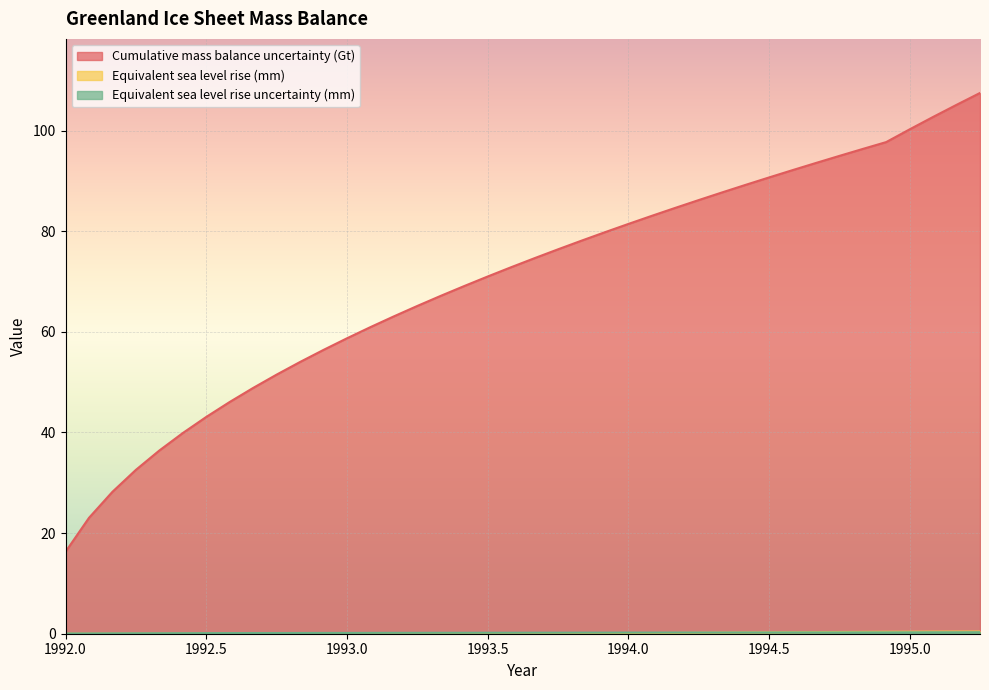

Reading left to right, list all the values displayed in this chart.

Cumulative mass balance uncertainty (Gt): 1992.0=16.3	1992.0833=23.0	1992.1667=28.2	1992.25=32.6	1992.3333=36.4	1992.4167=39.9	1992.5=43.1	1992.5833=46.1	1992.6667=48.8	1992.75=51.5	1992.8333=54.0	1992.9167=56.4	1993.0=58.7	1993.0833=60.9	1993.1667=63.1	1993.25=65.1	1993.3333=67.1	1993.4167=69.1	1993.5=71.0	1993.5833=72.8	1993.6667=74.6	1993.75=76.4	1993.8333=78.1	1993.9167=79.8	1994.0=81.4	1994.0833=83.0	1994.1667=84.6	1994.25=86.2	1994.3333=87.7	1994.4167=89.2	1994.5=90.7	1994.5833=92.1	1994.6667=93.5	1994.75=95.0	1994.8333=96.3	1994.9167=97.7	1995.0=100.2	1995.0833=102.7	1995.1667=105.1	1995.25=107.5
Equivalent sea level rise (mm): 1992.0=0.0	1992.0833=0.0	1992.1667=0.0	1992.25=0.0	1992.3333=0.0	1992.4167=0.0	1992.5=0.0	1992.5833=0.0	1992.6667=0.0	1992.75=0.0	1992.8333=0.0	1992.9167=0.0	1993.0=0.0	1993.0833=0.0	1993.1667=0.0	1993.25=0.0	1993.3333=0.1	1993.4167=0.1	1993.5=0.1	1993.5833=0.1	1993.6667=0.1	1993.75=0.1	1993.8333=0.1	1993.9167=0.1	1994.0=0.1	1994.0833=0.1	1994.1667=0.2	1994.25=0.2	1994.3333=0.2	1994.4167=0.2	1994.5=0.3	1994.5833=0.3	1994.6667=0.3	1994.75=0.3	1994.8333=0.4	1994.9167=0.4	1995.0=0.4	1995.0833=0.4	1995.1667=0.4	1995.25=0.4
Equivalent sea level rise uncertainty (mm): 1992.0=0.1	1992.0833=0.1	1992.1667=0.1	1992.25=0.1	1992.3333=0.1	1992.4167=0.1	1992.5=0.1	1992.5833=0.1	1992.6667=0.1	1992.75=0.1	1992.8333=0.1	1992.9167=0.2	1993.0=0.2	1993.0833=0.2	1993.1667=0.2	1993.25=0.2	1993.3333=0.2	1993.4167=0.2	1993.5=0.2	1993.5833=0.2	1993.6667=0.2	1993.75=0.2	1993.8333=0.2	1993.9167=0.2	1994.0=0.2	1994.0833=0.2	1994.1667=0.2	1994.25=0.2	1994.3333=0.2	1994.4167=0.2	1994.5=0.2	1994.5833=0.3	1994.6667=0.3	1994.75=0.3	1994.8333=0.3	1994.9167=0.3	1995.0=0.3	1995.0833=0.3	1995.1667=0.3	1995.25=0.3